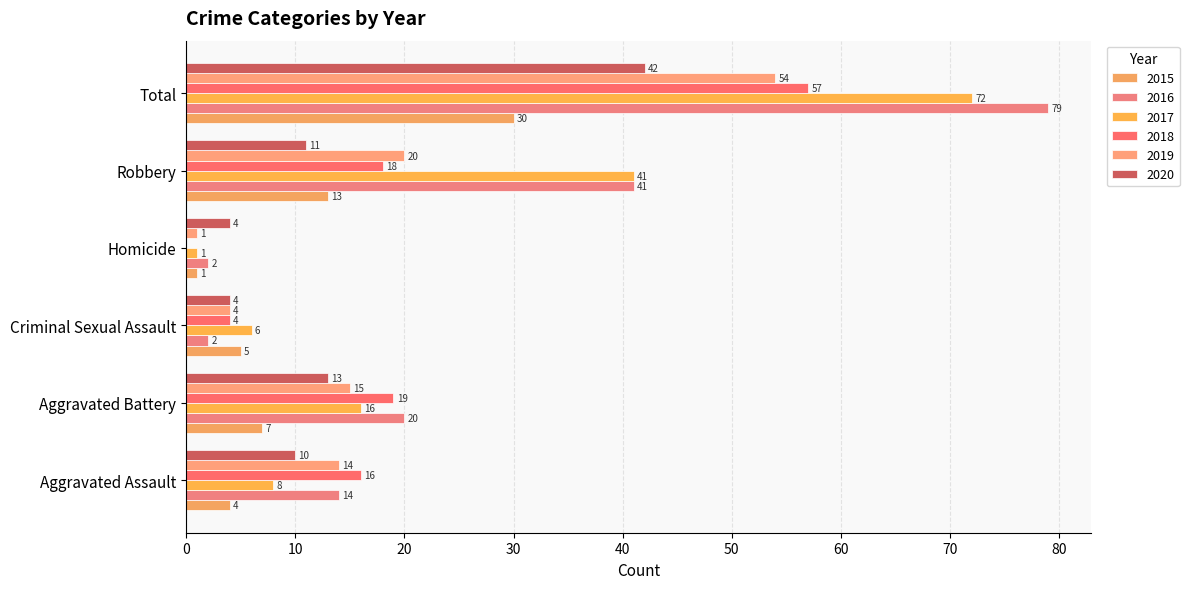

What is the sum of the 2020 values at Criminal Sexual Assault and Aggravated Battery?

17